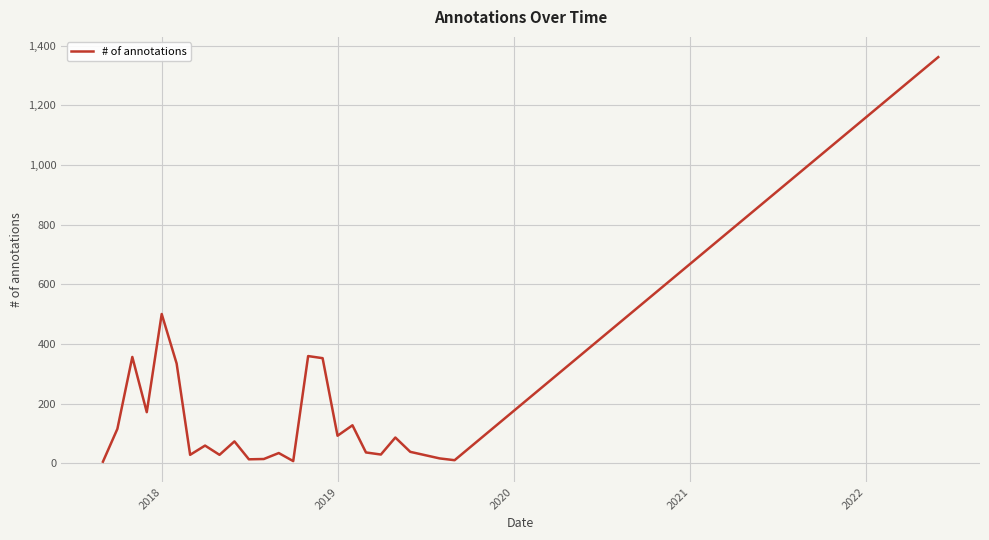

What is the greatest value displayed?

1362